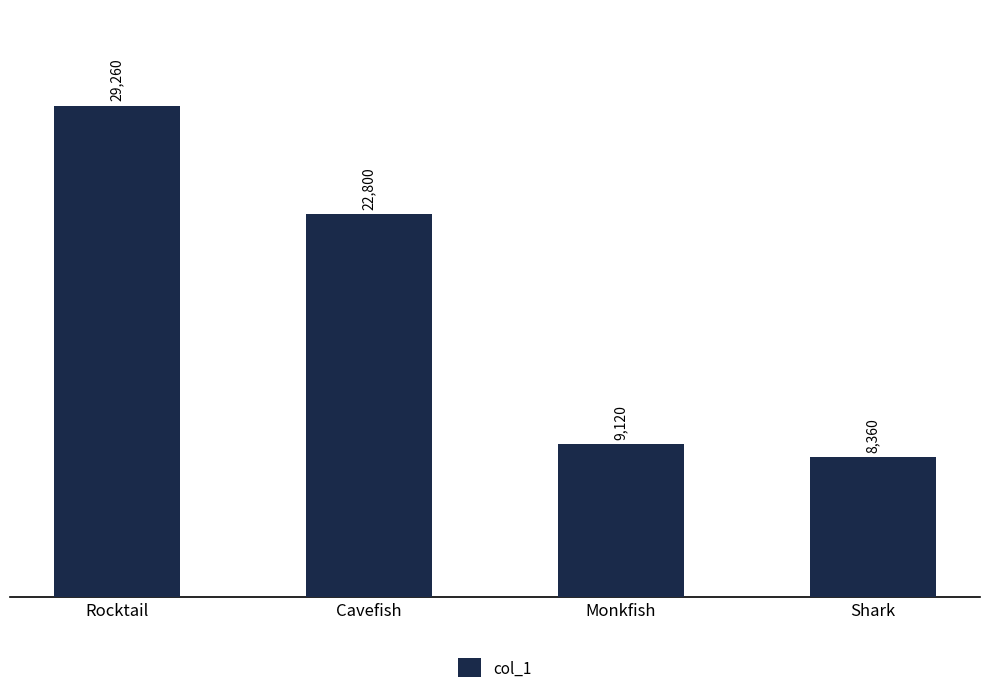

What is the value of the 2nd bar from the left?

22800